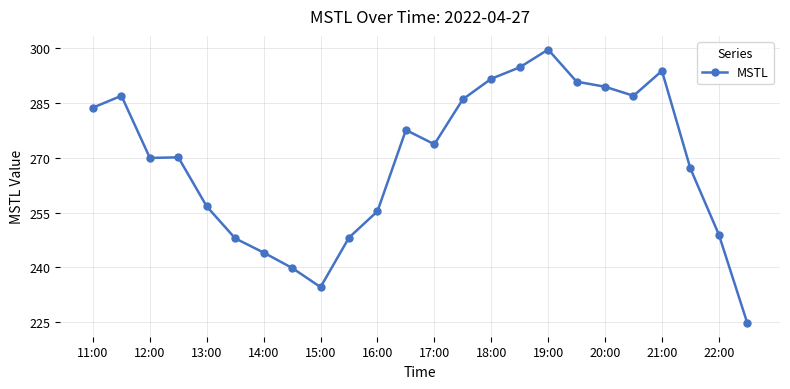

What is the difference between the maximum and second lowest values?

65.0